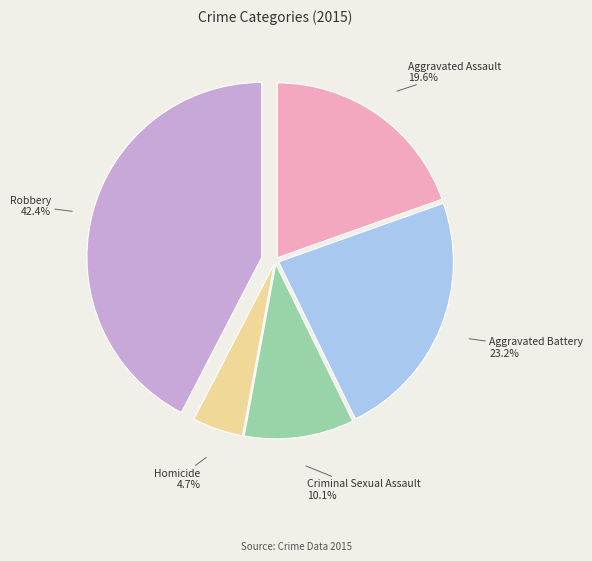

Is there any slice that represents more than half of the pie?

No